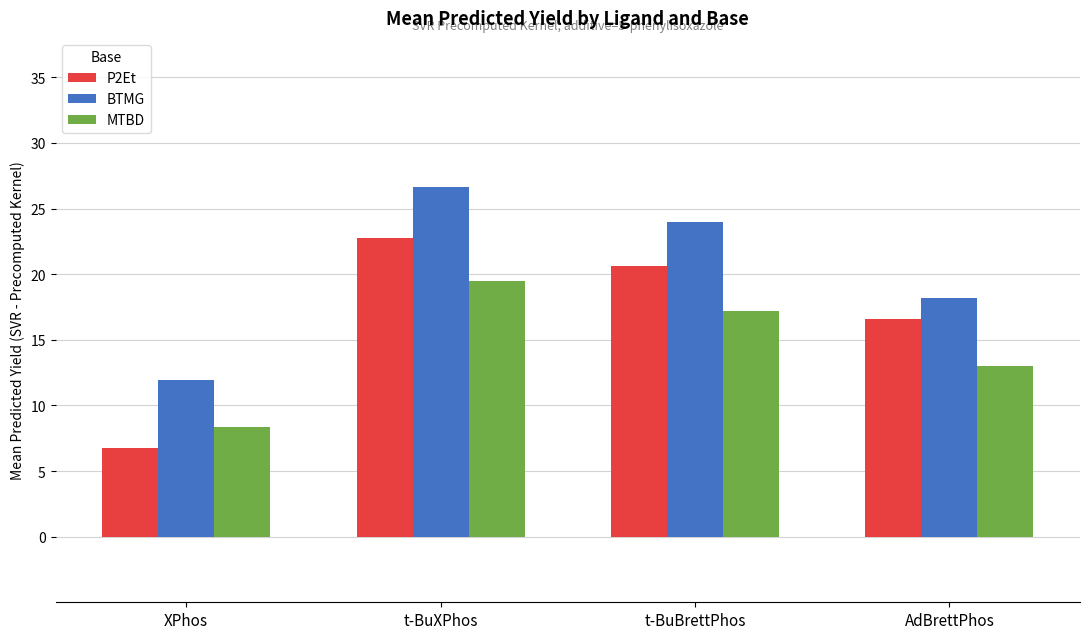

Where is BTMG nearest to the value 19?

AdBrettPhos